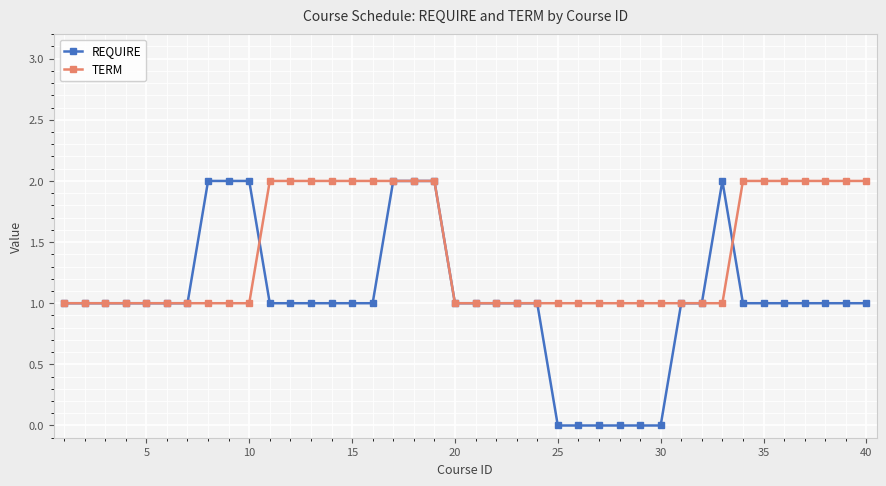

What is the sum of all TERM values?

56